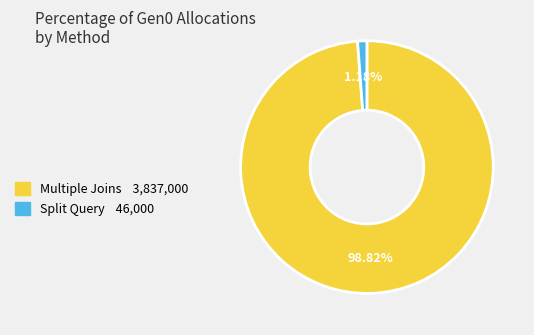

Does any single category account for the majority?

Yes